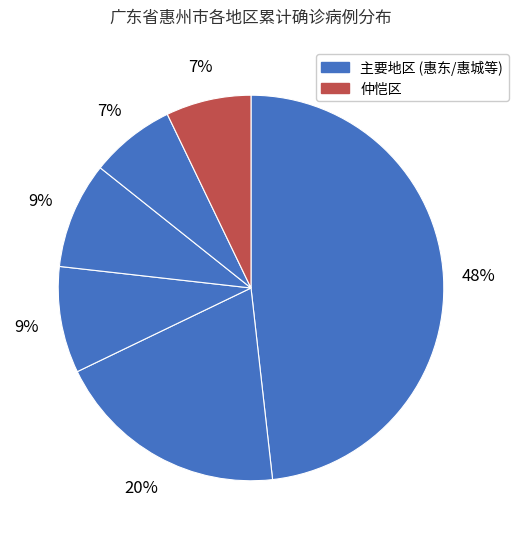

Count the number of slices in the pie.

6